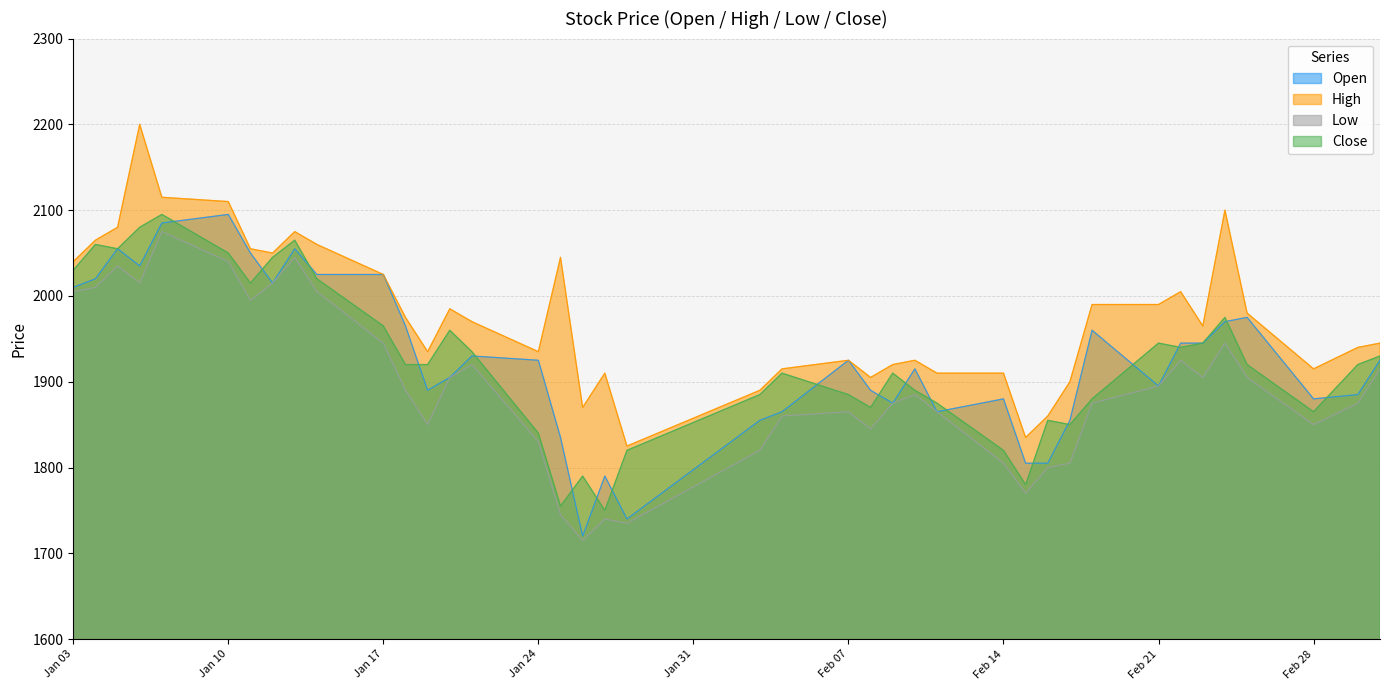

How many categories are shown in the chart?

40